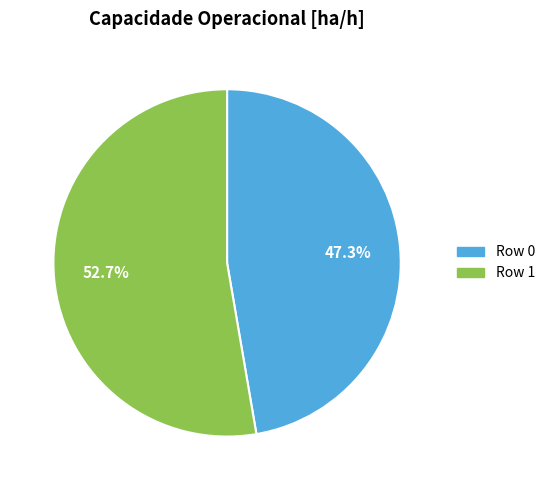

The Row 1 slice represents 53% of the pie. True or false?

True